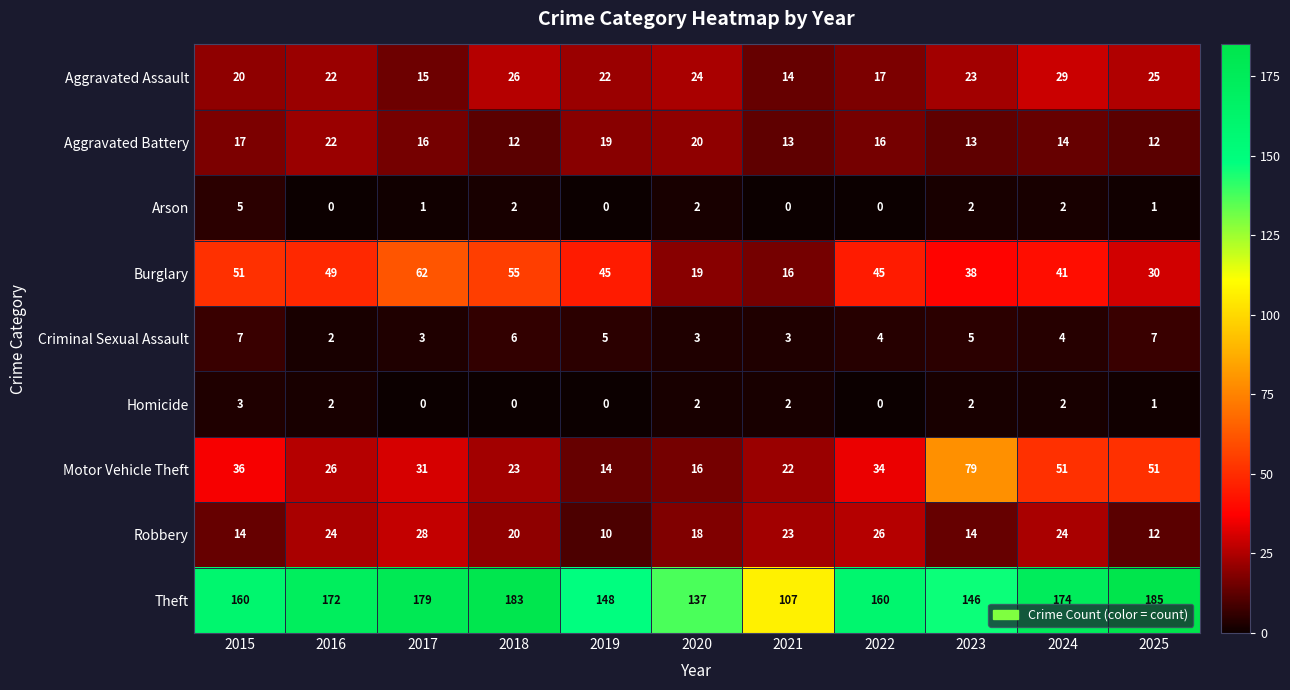

What is the average value of the Motor Vehicle Theft series?

35